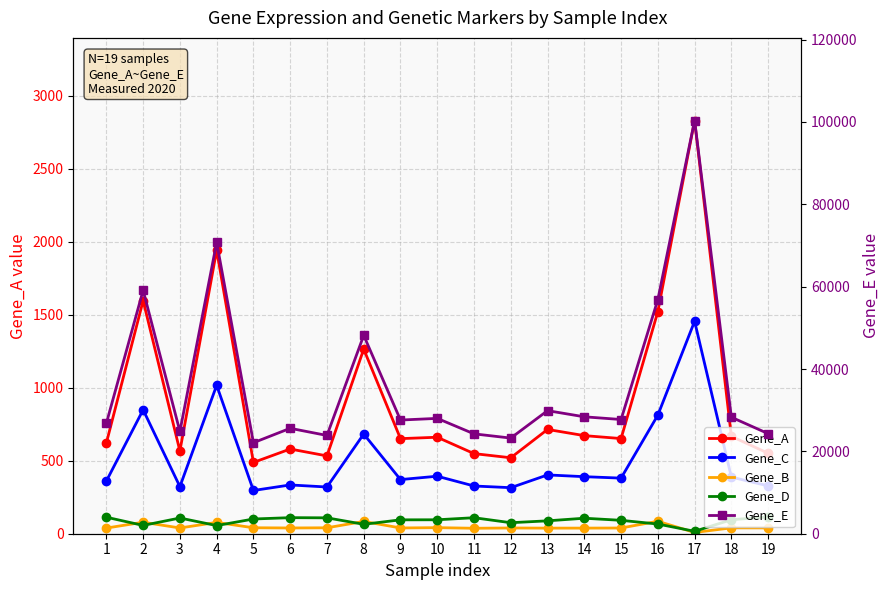

Reading left to right, what are all the values shown in this chart?

Gene_A: 621.9	1597.1	567.0	1942.4	488.4	580.4	533.3	1265.1	651.5	661.1	548.9	520.5	714.5	672.2	652.1	1521.9	2831.3	667.1	551.4
Gene_C: 360.9	849.2	322.6	1017.0	296.2	334.2	320.1	683.1	371.0	394.0	327.0	315.4	402.9	390.9	381.0	812.6	1455.8	388.1	327.9
Gene_B: 38.8	78.6	39.4	77.6	40.8	39.4	40.6	84.0	39.5	41.6	37.4	39.4	38.4	38.5	39.2	85.3	8.6	40.2	39.9
Gene_D: 113.1	56.9	107.7	55.8	100.9	110.1	108.9	64.5	95.1	95.6	109.7	75.5	88.3	106.2	91.9	66.3	16.6	95.9	115.1
Gene_E: 26822.9	59123.1	24838.1	70748.6	22100.1	25600.2	23863.6	48167.4	27605.9	28011.0	24251.5	23226.9	29887.7	28393.3	27737.9	56857.4	100344.5	28292.3	24305.7